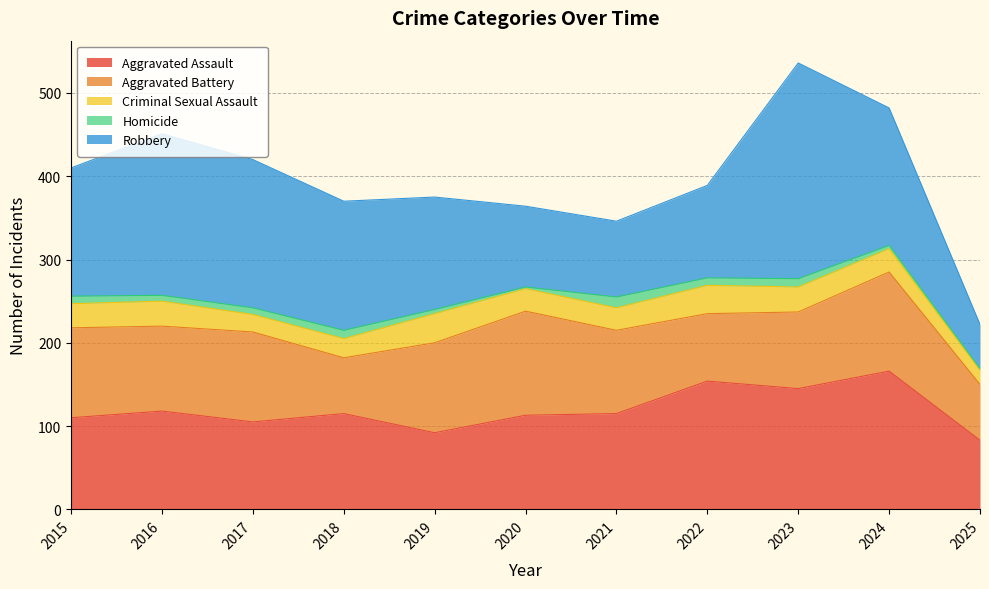

At which category does Criminal Sexual Assault reach its first local peak?

2016